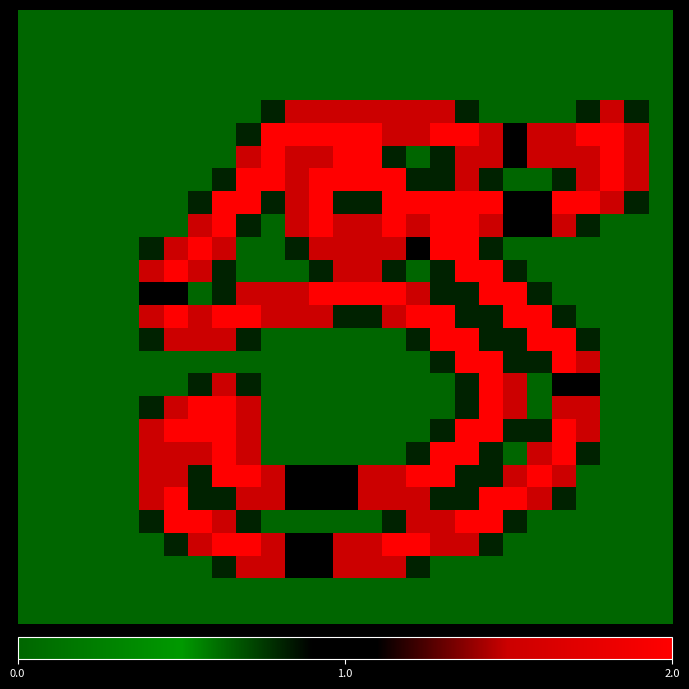

At how many categories does at least one series exceed 1?

21